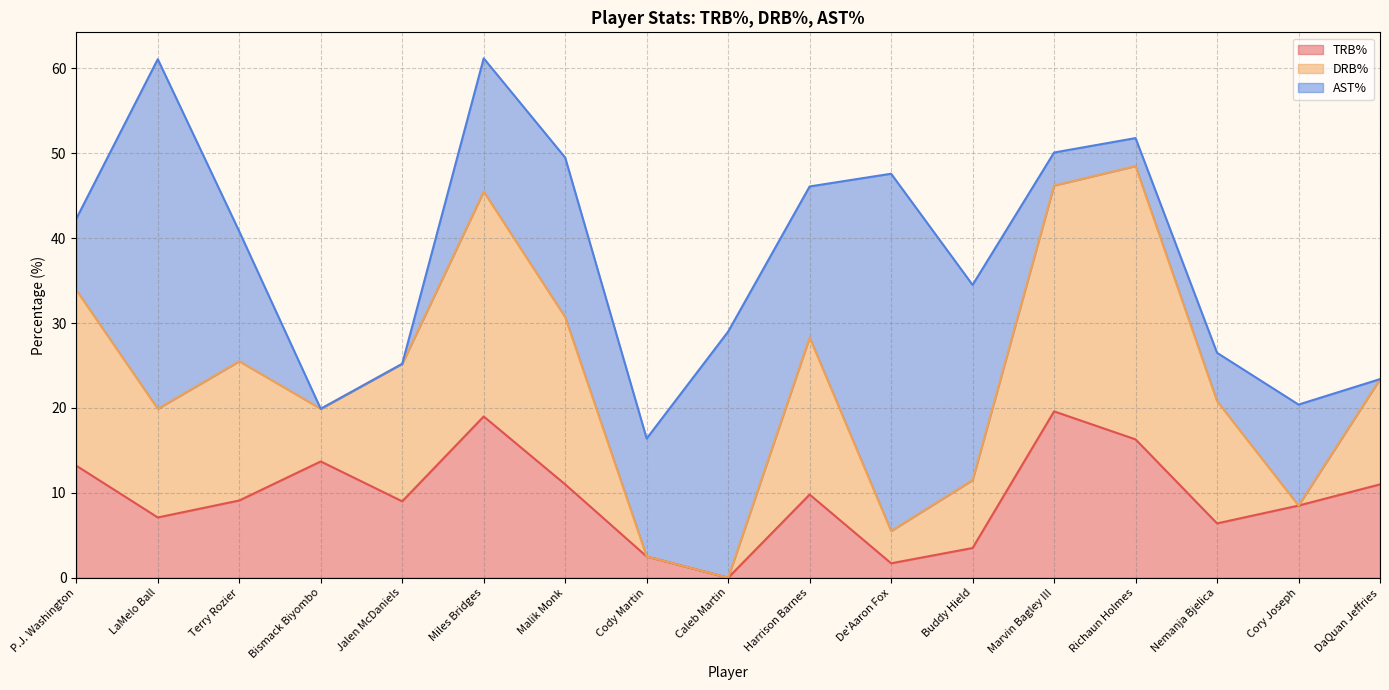

Reading left to right, extract all data points from this chart.

TRB%: 13.2	7.1	9.1	13.7	9.0	19.0	11.0	2.5	0.0	9.8	1.7	3.5	19.6	16.3	6.4	8.5	11.0
DRB%: 20.7	12.8	16.4	6.2	16.2	26.5	19.7	0.0	0.0	18.5	3.8	8.0	26.6	32.2	14.4	0.0	12.4
AST%: 8.4	41.2	15.3	0.0	0.0	15.7	18.8	13.9	29.0	17.8	42.1	23.0	3.9	3.3	5.7	11.9	0.0